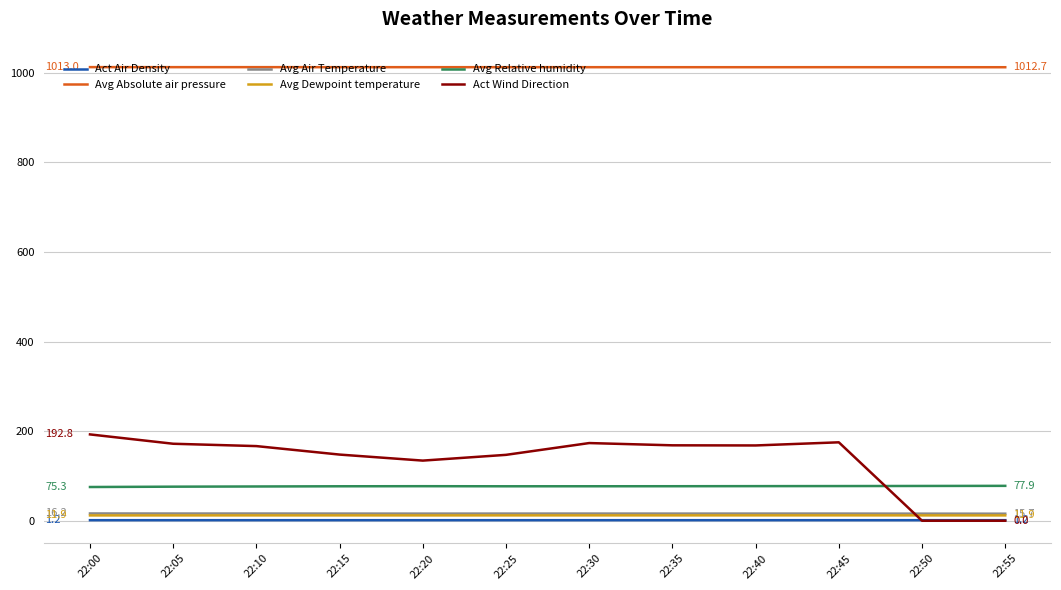

What is the difference between the maximum and minimum values in the Avg Dewpoint temperature series?

0.1